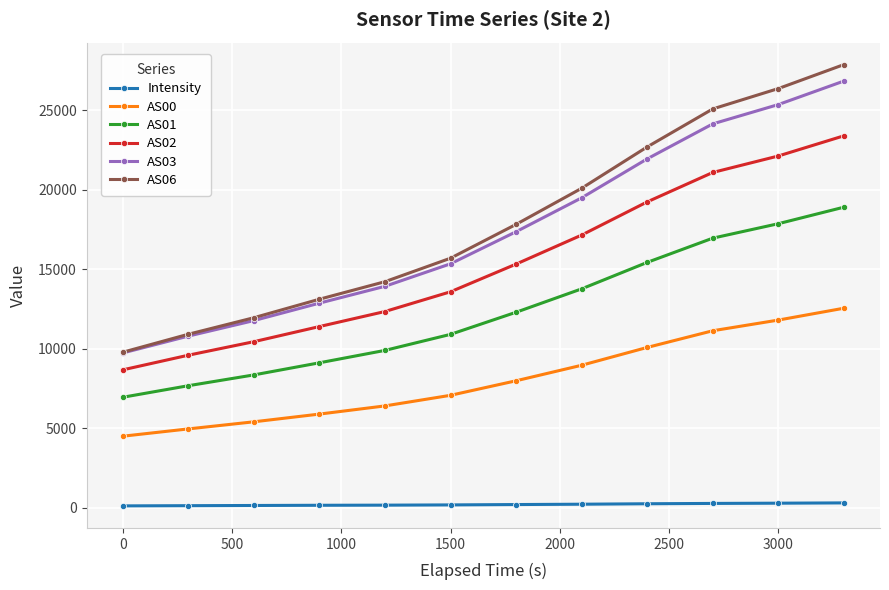

What is the maximum value shown in the chart?

27883.0